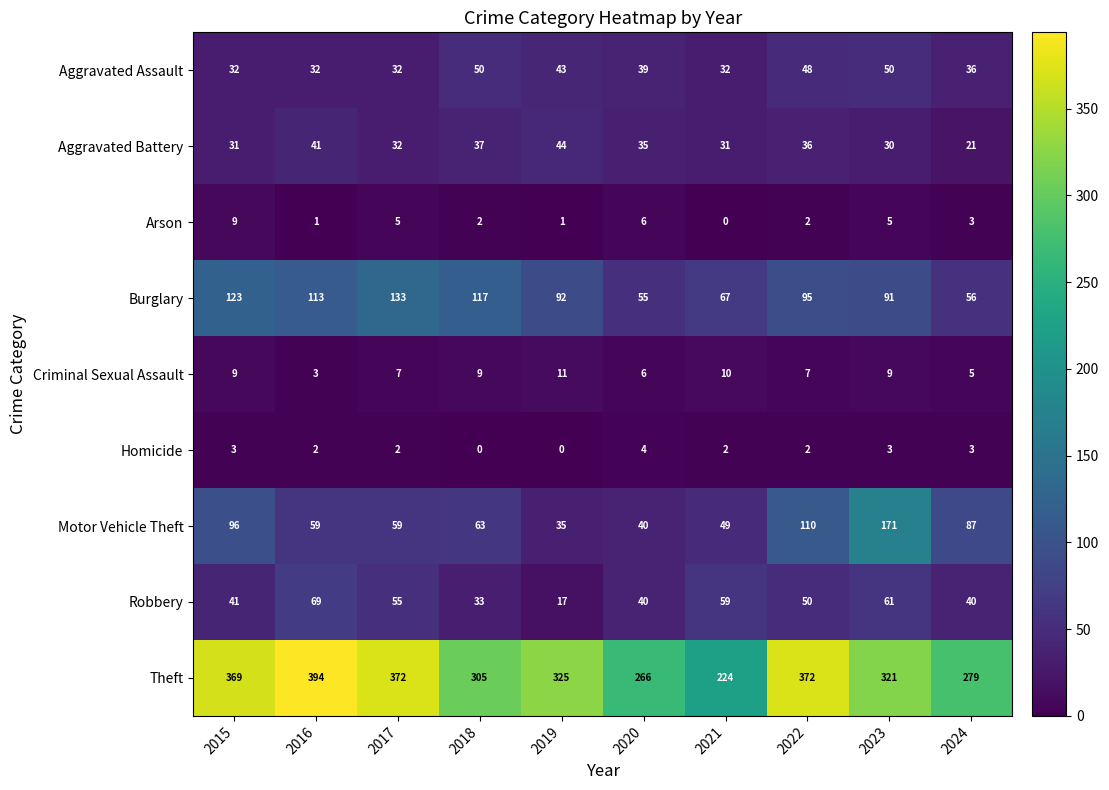

Between 2017 and 2024, which series saw the biggest shift?

Theft